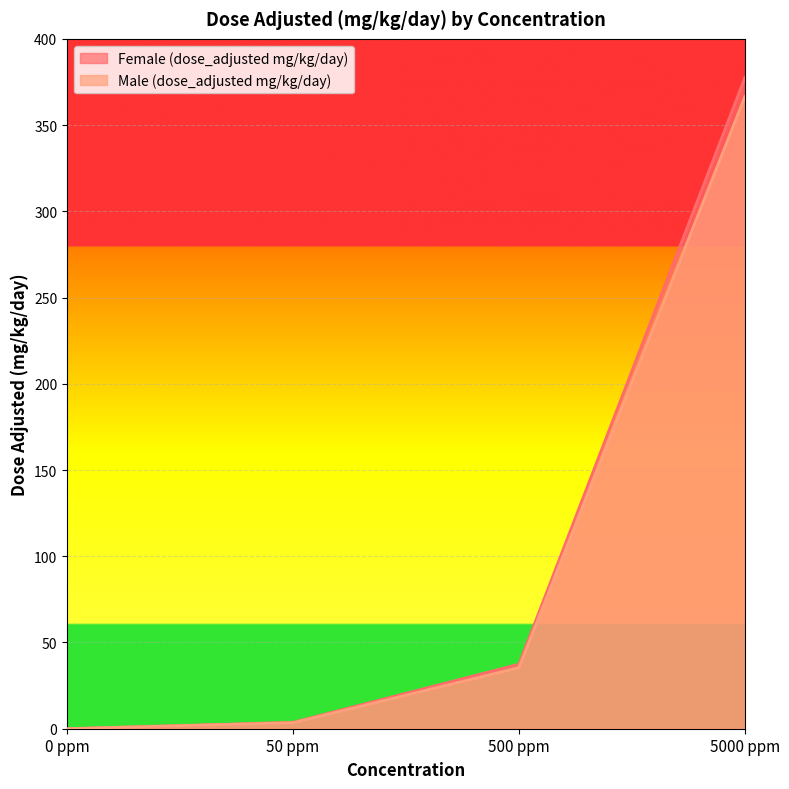

Which series has the largest range (max minus min)?

Female (dose_adjusted mg/kg/day)